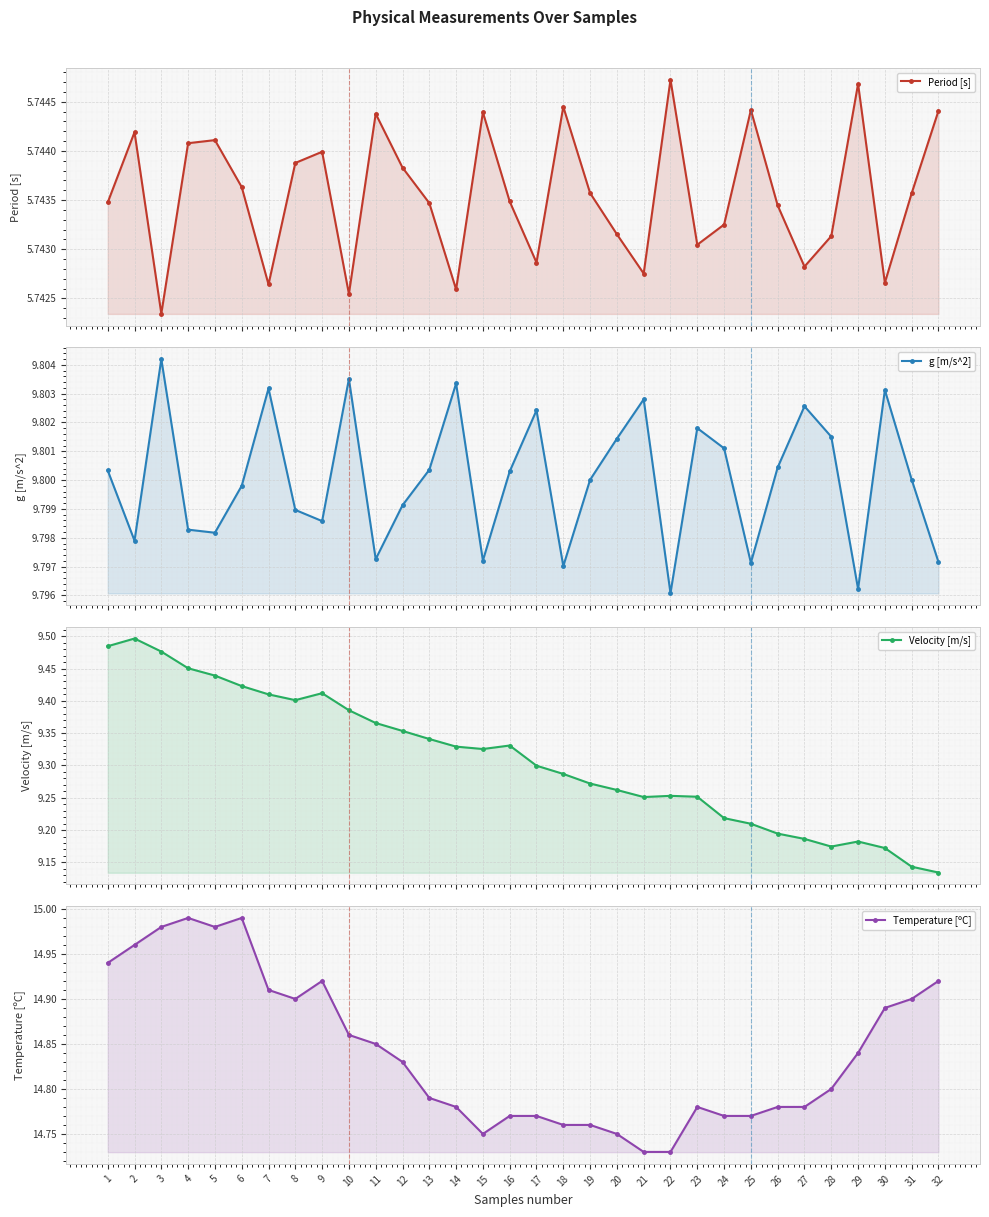

Reading right to left, extract all data points from this chart.

Period [s]: 5.7	5.7	5.7	5.7	5.7	5.7	5.7	5.7	5.7	5.7	5.7	5.7	5.7	5.7	5.7	5.7	5.7	5.7	5.7	5.7	5.7	5.7	5.7	5.7	5.7	5.7	5.7	5.7	5.7	5.7	5.7	5.7
g [m/s^2]: 9.8	9.8	9.8	9.8	9.8	9.8	9.8	9.8	9.8	9.8	9.8	9.8	9.8	9.8	9.8	9.8	9.8	9.8	9.8	9.8	9.8	9.8	9.8	9.8	9.8	9.8	9.8	9.8	9.8	9.8	9.8	9.8
Velocity [m/s]: 9.1	9.1	9.2	9.2	9.2	9.2	9.2	9.2	9.2	9.3	9.3	9.3	9.3	9.3	9.3	9.3	9.3	9.3	9.3	9.3	9.4	9.4	9.4	9.4	9.4	9.4	9.4	9.4	9.5	9.5	9.5	9.5
Temperature [ºC]: 14.9	14.9	14.9	14.8	14.8	14.8	14.8	14.8	14.8	14.8	14.7	14.7	14.8	14.8	14.8	14.8	14.8	14.8	14.8	14.8	14.8	14.8	14.9	14.9	14.9	14.9	15.0	15.0	15.0	15.0	15.0	14.9